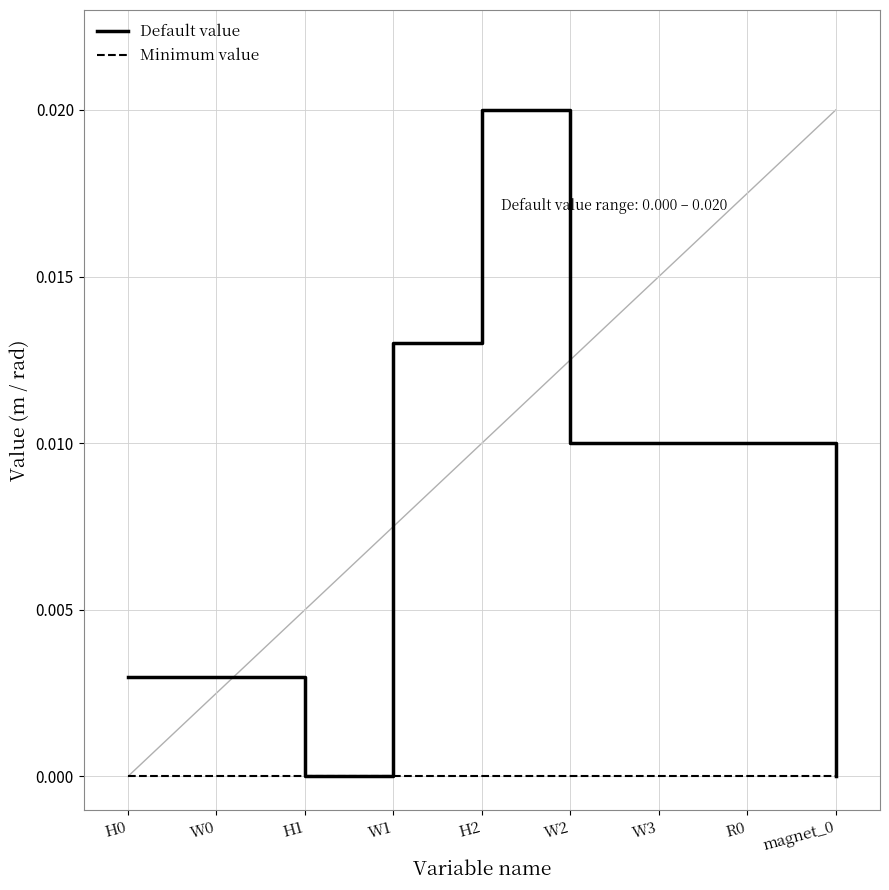

What position from the left is R0?

8